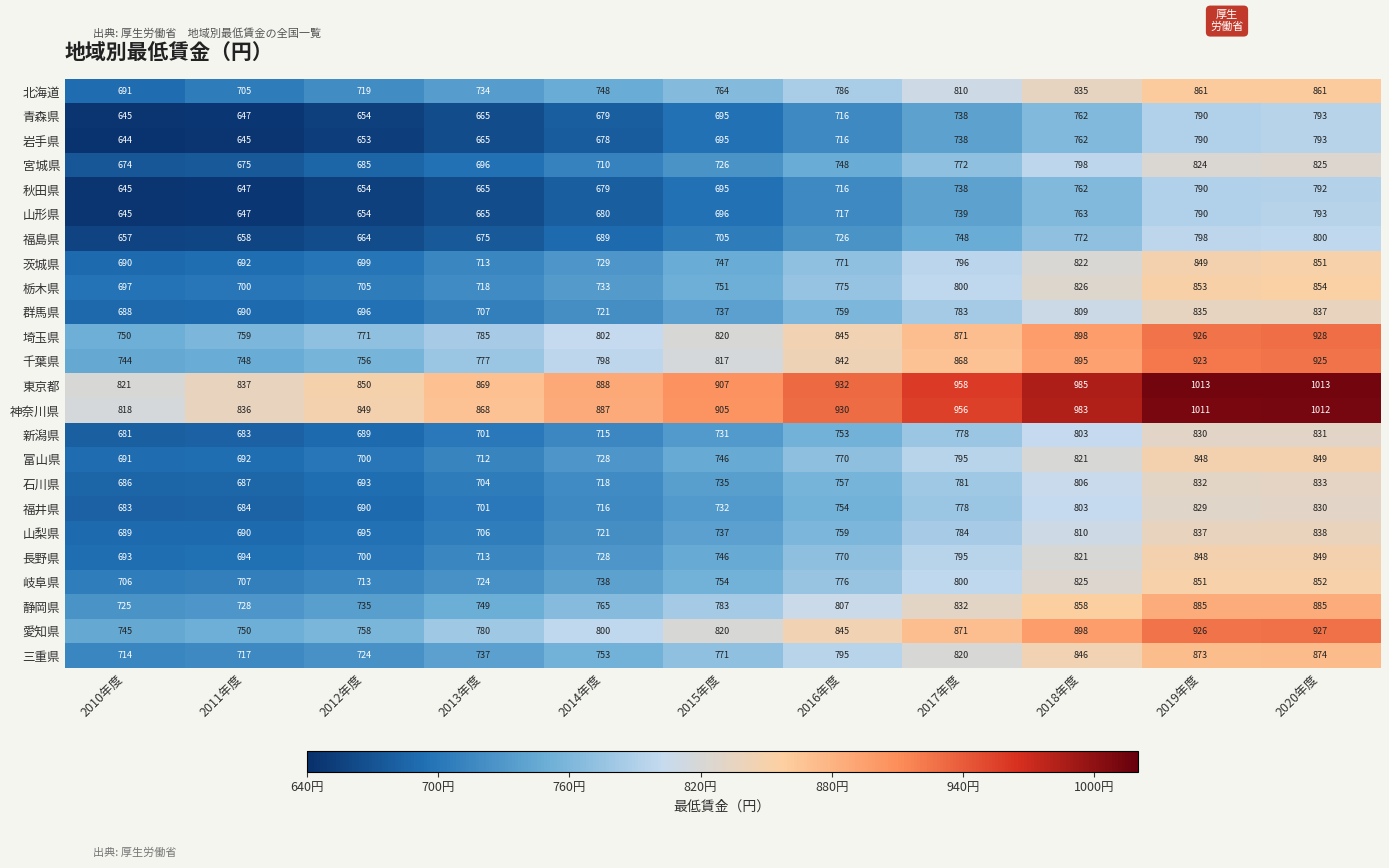

What is the smallest value displayed?

644